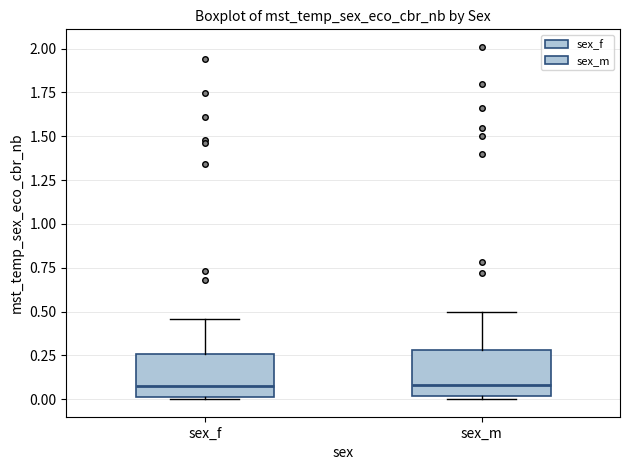

Reading left to right, transcribe this box plot: for each box, give where its median line is, the range the box spans, and where its two whiskers end, as read against the y-axis. The values are not printed on the chart, so give them approximately, as read against the axis.

sex_f: median 0.05, box 0.00 to 0.25, whiskers 0.00 to 0.45
sex_m: median 0.10, box 0.00 to 0.30, whiskers 0.00 (just below the box's lower edge) to 0.50